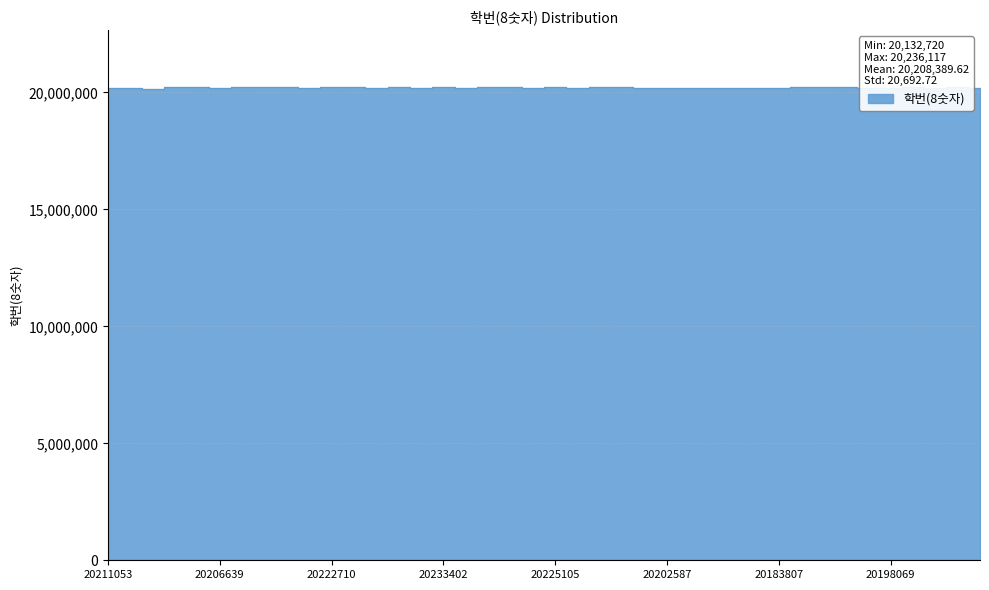

List the labels in order of value, largest first.

20236117, 20236115, 20235148, 20233402, 20233009, 20225105, 20223922, 20223842, 20223646, 20223031, 20222843, 20222834, 20222802, 20222710, 20222107, 20221718, 20221527, 20216429, 20212636, 20212411, 20211053, 20206639, 20205250, 20205175, 20203401, 20202587, 20202316, 20202141, 20198105, 20198069, 20195144, 20193717, 20193215, 20192916, 20183807, 20182896, 20181203, 20181002, 20172875, 20132720